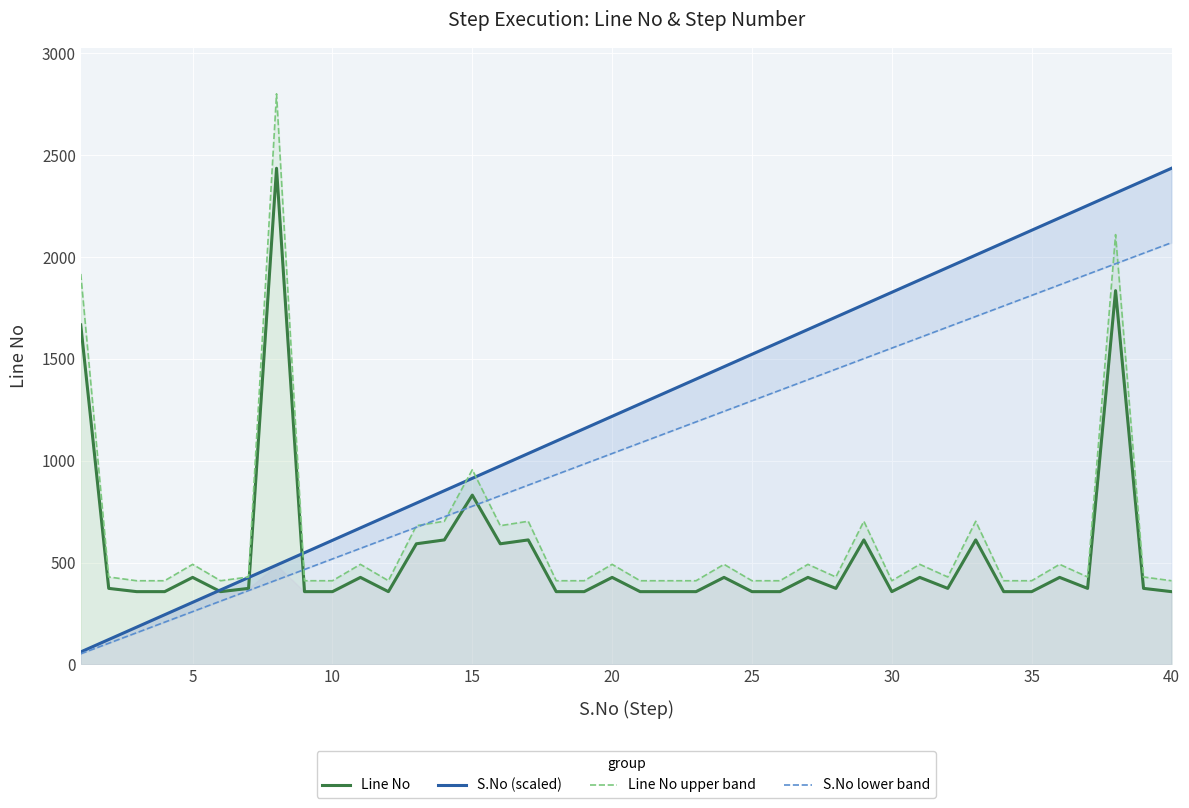

Reading right to left, transcribe all the data shown in this chart.

Line No: 357.0	373.0	1835.0	373.0	427.0	357.0	357.0	611.0	373.0	427.0	357.0	611.0	373.0	427.0	357.0	357.0	427.0	357.0	357.0	357.0	427.0	357.0	357.0	611.0	592.0	831.0	611.0	592.0	357.0	427.0	357.0	357.0	2436.0	373.0	357.0	427.0	357.0	357.0	373.0	1667.0
S.No (scaled): 2436.0	2375.1	2314.2	2253.3	2192.4	2131.5	2070.6	2009.7	1948.8	1887.9	1827.0	1766.1	1705.2	1644.3	1583.4	1522.5	1461.6	1400.7	1339.8	1278.9	1218.0	1157.1	1096.2	1035.3	974.4	913.5	852.6	791.7	730.8	669.9	609.0	548.1	487.2	426.3	365.4	304.5	243.6	182.7	121.8	60.9
Line No upper band: 410.5	428.9	2110.2	428.9	491.0	410.5	410.5	702.6	428.9	491.0	410.5	702.6	428.9	491.0	410.5	410.5	491.0	410.5	410.5	410.5	491.0	410.5	410.5	702.6	680.8	955.6	702.6	680.8	410.5	491.0	410.5	410.5	2801.4	428.9	410.5	491.0	410.5	410.5	428.9	1917.0
S.No lower band: 2070.6	2018.8	1967.1	1915.3	1863.5	1811.8	1760.0	1708.2	1656.5	1604.7	1553.0	1501.2	1449.4	1397.7	1345.9	1294.1	1242.4	1190.6	1138.8	1087.1	1035.3	983.5	931.8	880.0	828.2	776.5	724.7	672.9	621.2	569.4	517.6	465.9	414.1	362.4	310.6	258.8	207.1	155.3	103.5	51.8